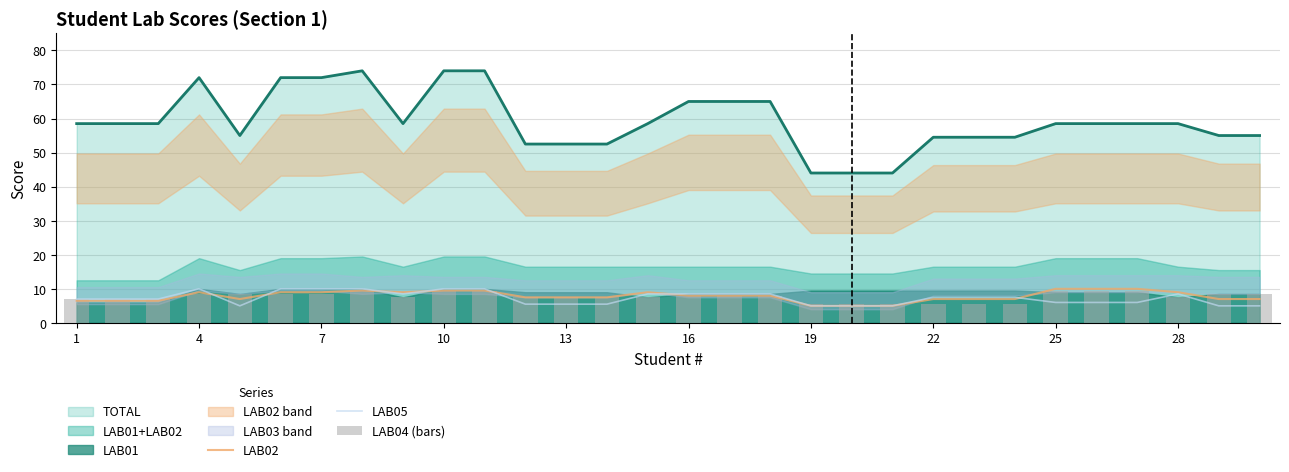

What is the difference between the maximum and second lowest values in the LAB05 series?

5.0